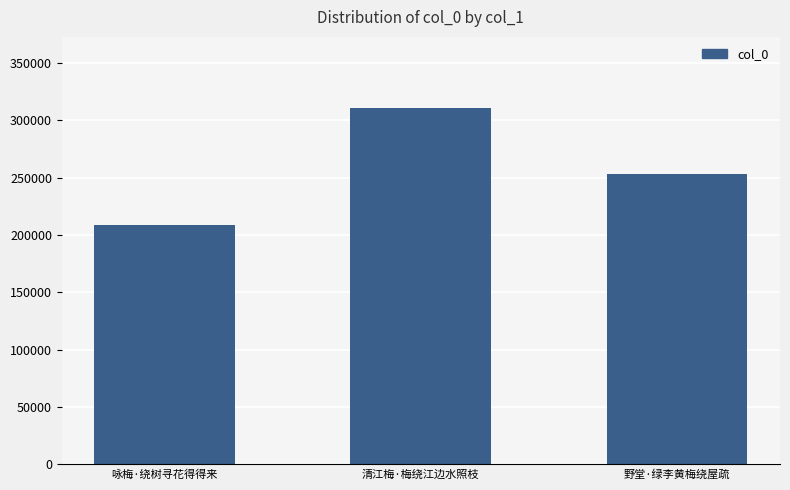

Reading left to right, what are all the values shown in this chart?

208421	310541	253369